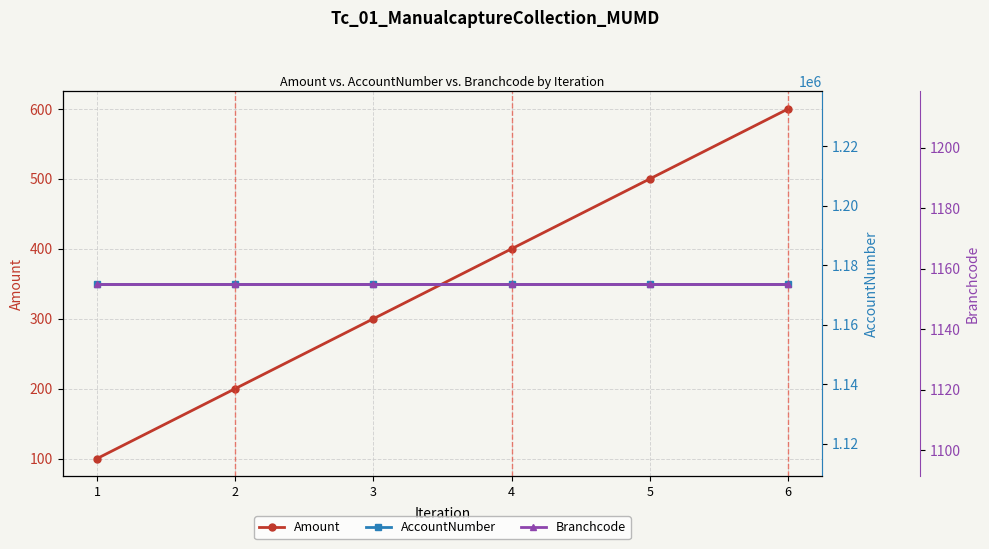

What is the value of the AccountNumber point at the 5th from the left?

1173782